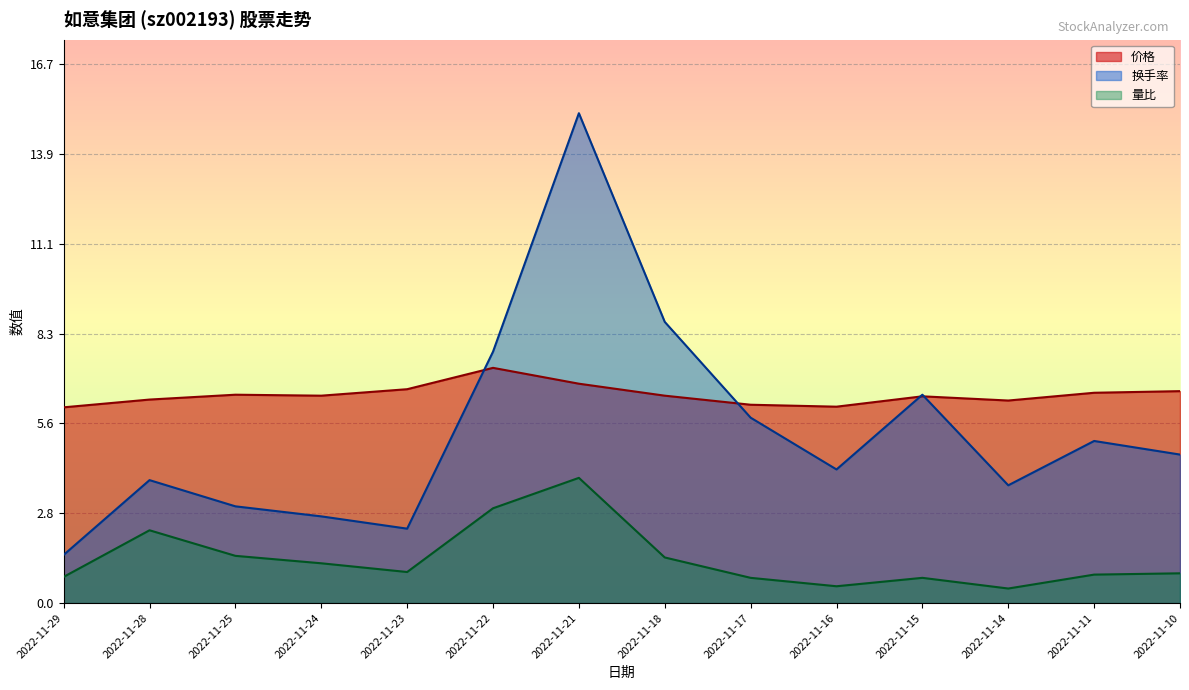

True or false: 价格 has a value of 3.0 at 2022-11-17.

False